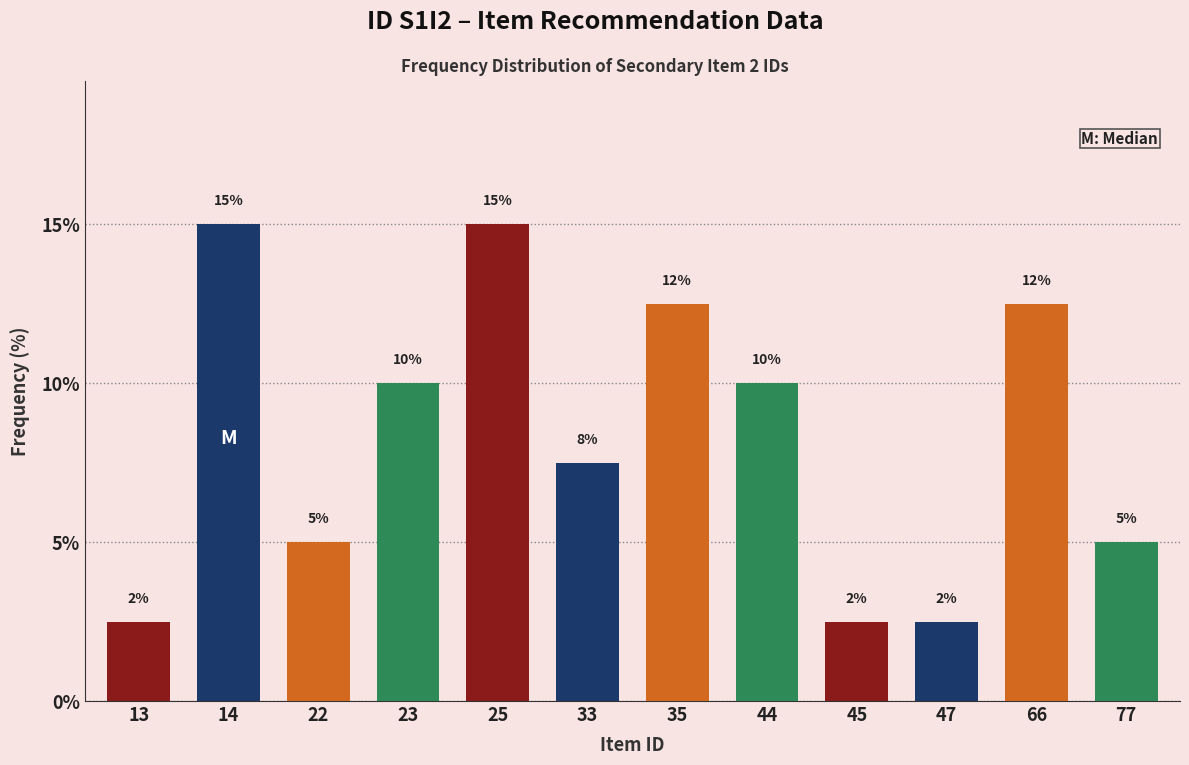

What is the maximum value shown in the chart?

15.0